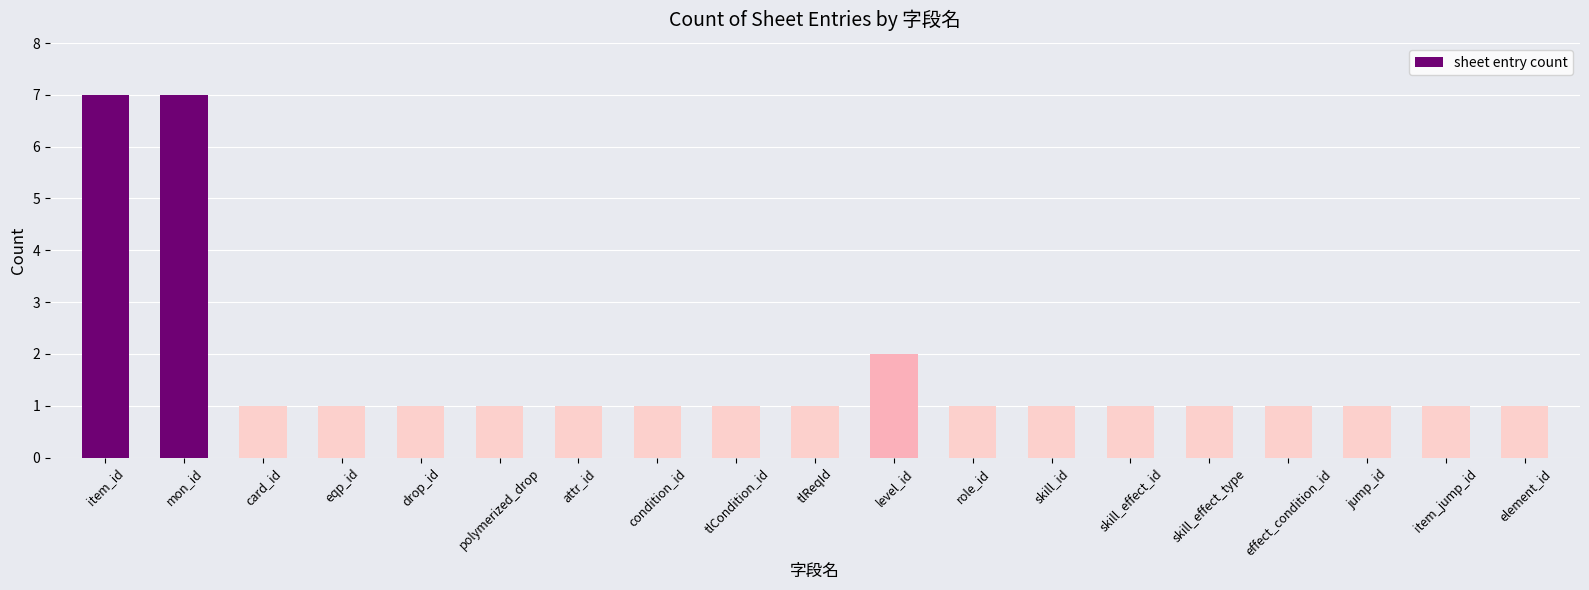

Read the value at jump_id.

1